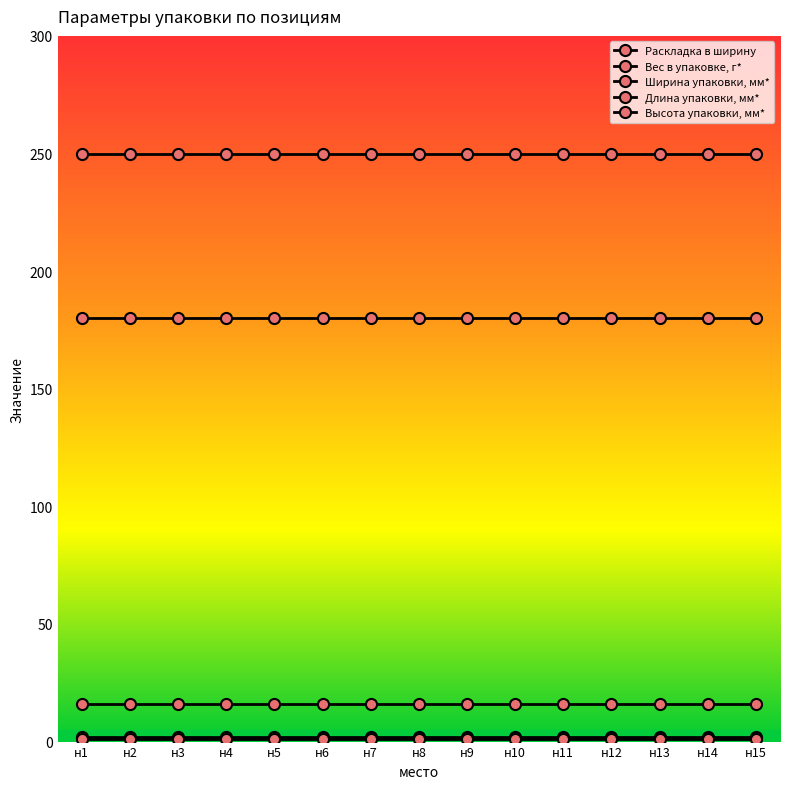

True or false: Вес в упаковке, г* and Высота упаковки, мм* intersect in this chart.

False